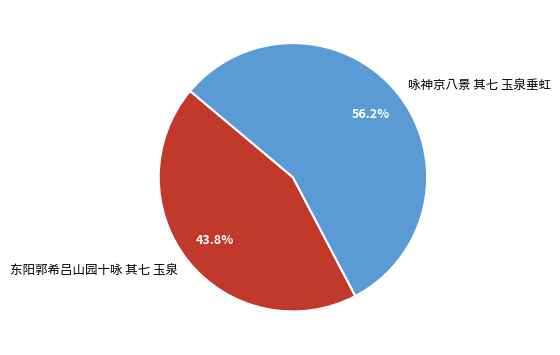

Between 咏神京八景 其七 玉泉垂虹 and 东阳郭希吕山园十咏 其七 玉泉, which is larger?

咏神京八景 其七 玉泉垂虹